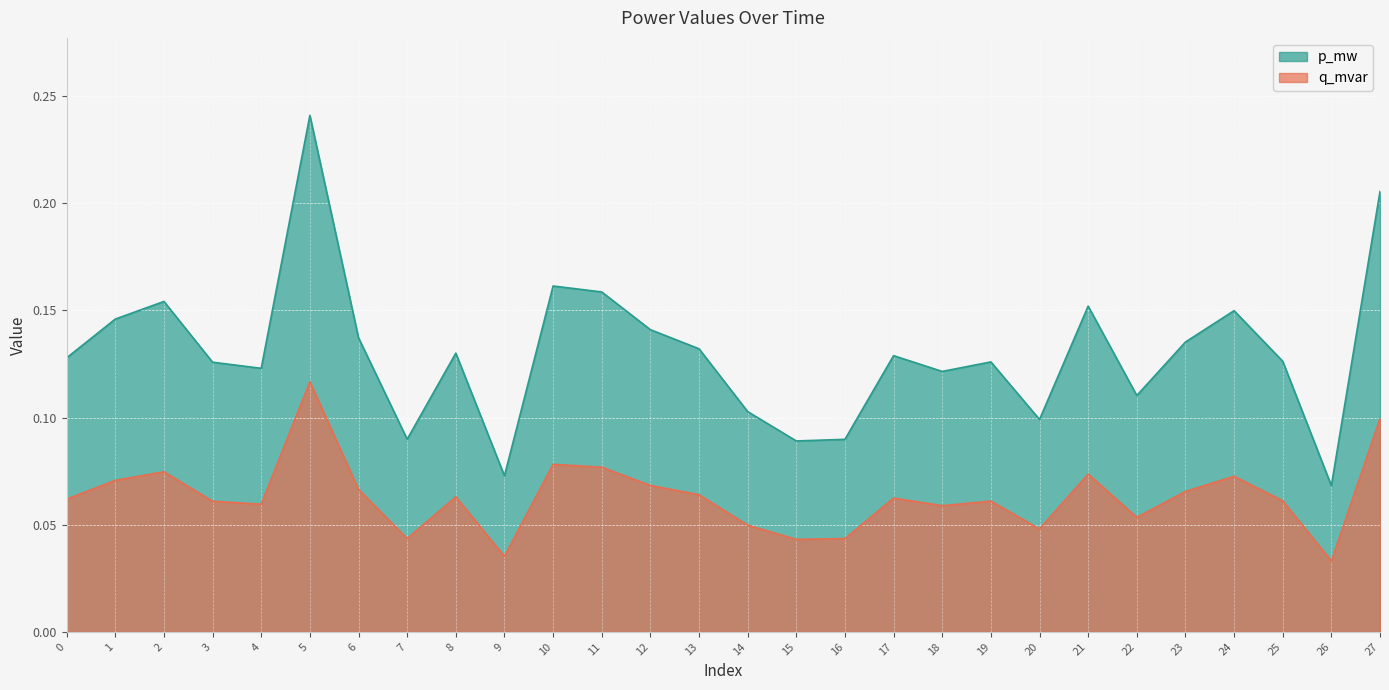

What is the average value of the p_mw series?

0.1